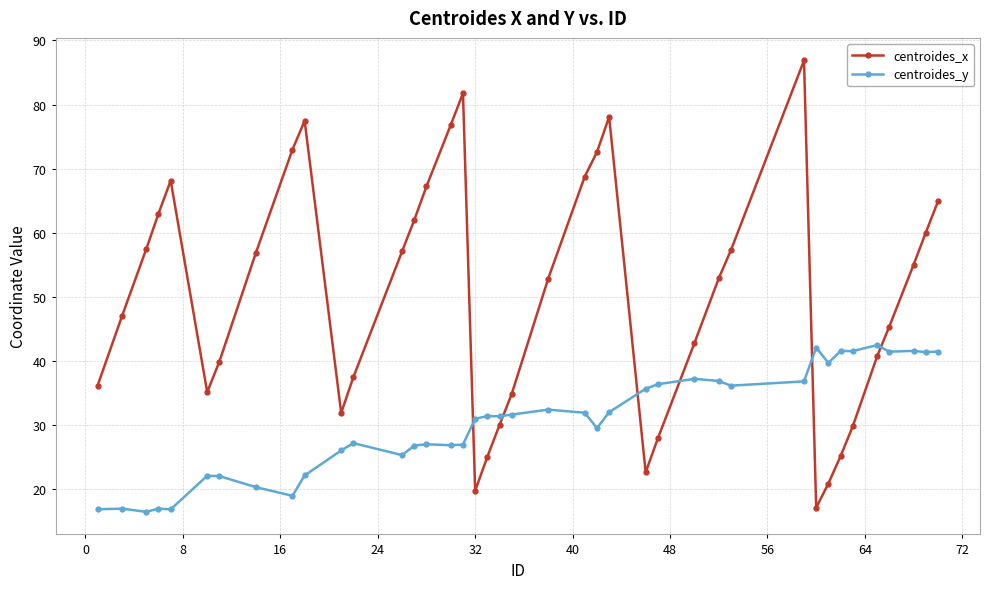

True or false: centroides_y has more than 1 interior local peaks.

True